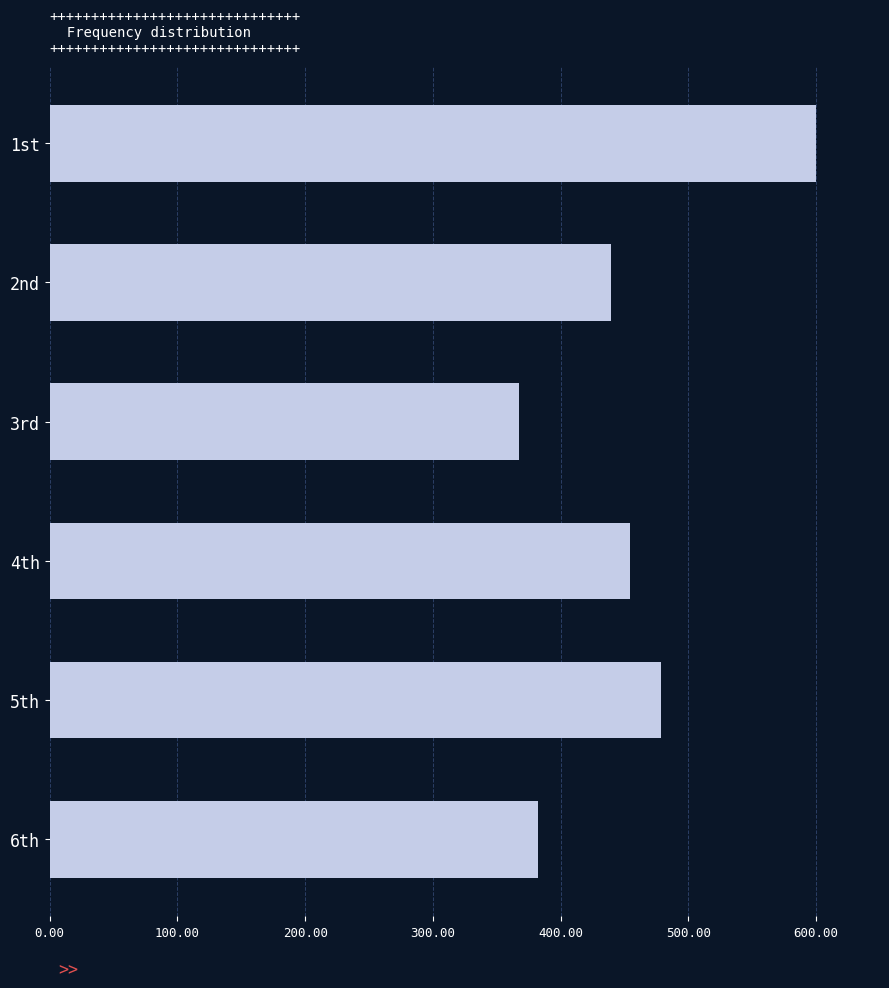

What is the difference between the maximum and second lowest values?

217.6